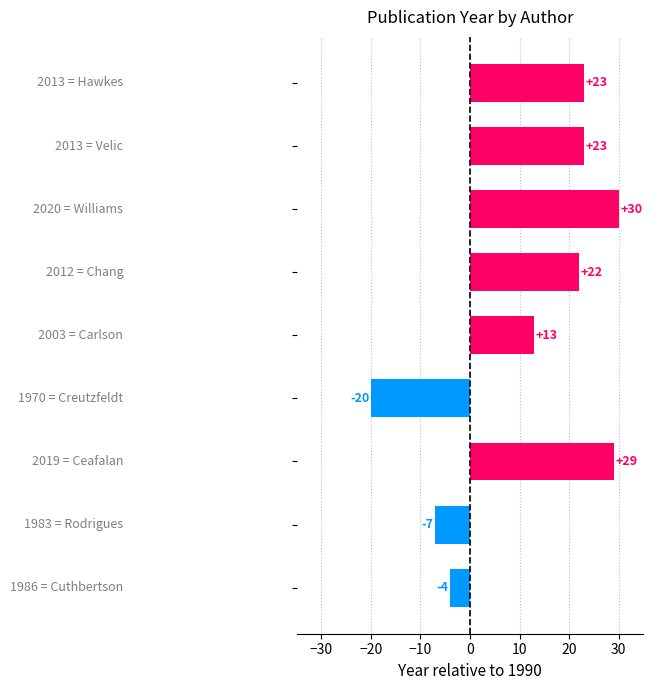

Reading bottom to top, what are all the values shown in this chart?

-4	-7	29	-20	13	22	30	23	23